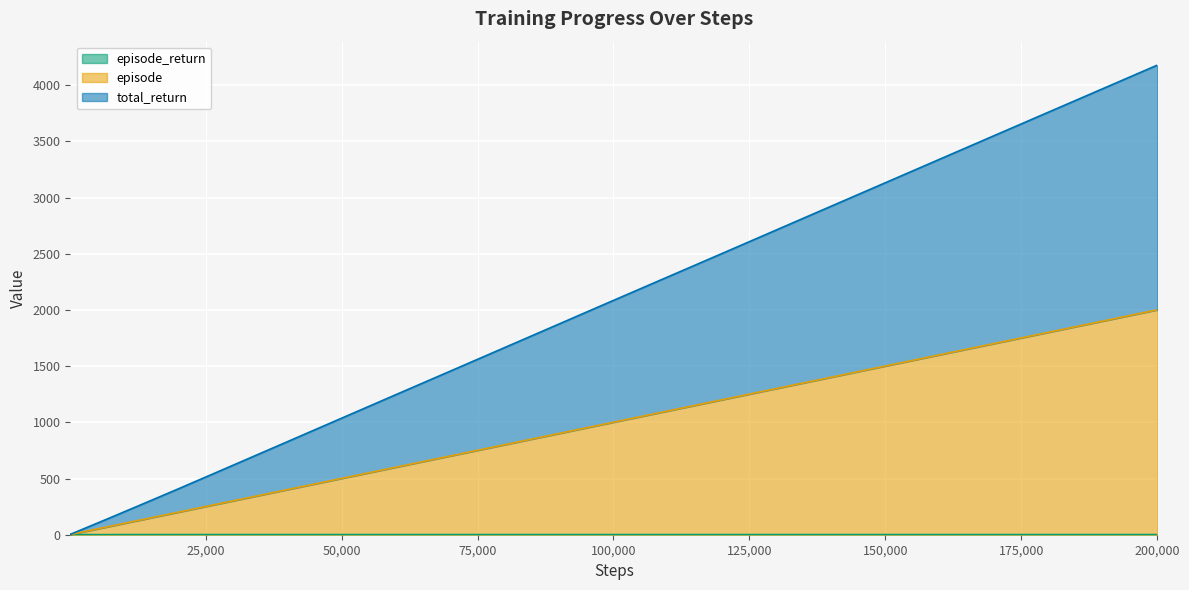

At which category is the sum across all series the highest?

200,000